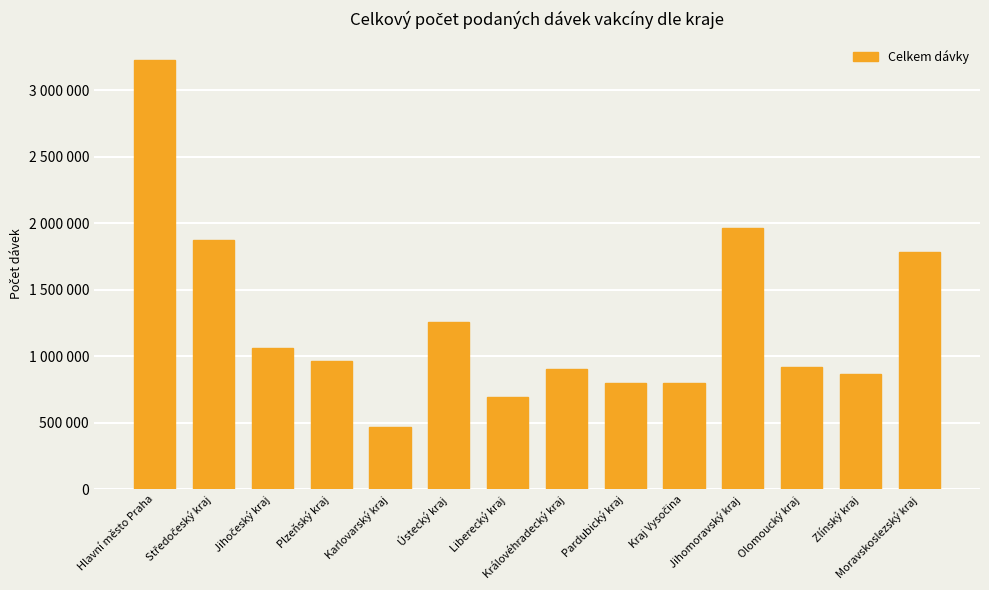

List the labels in order of value, largest first.

Hlavní město Praha, Jihomoravský kraj, Středočeský kraj, Moravskoslezský kraj, Ústecký kraj, Jihočeský kraj, Plzeňský kraj, Olomoucký kraj, Královéhradecký kraj, Zlínský kraj, Kraj Vysočina, Pardubický kraj, Liberecký kraj, Karlovarský kraj